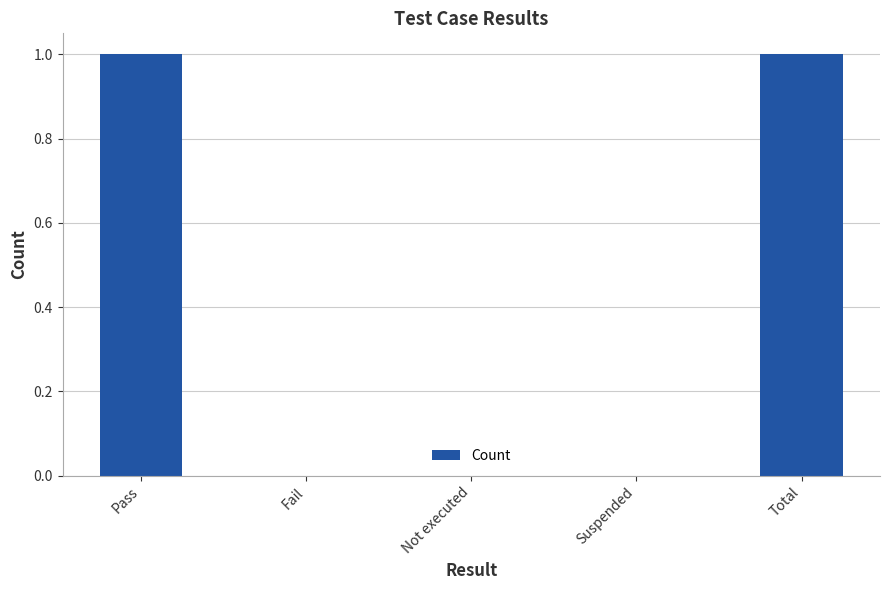

Is it true that the value at Suspended is 0?

True